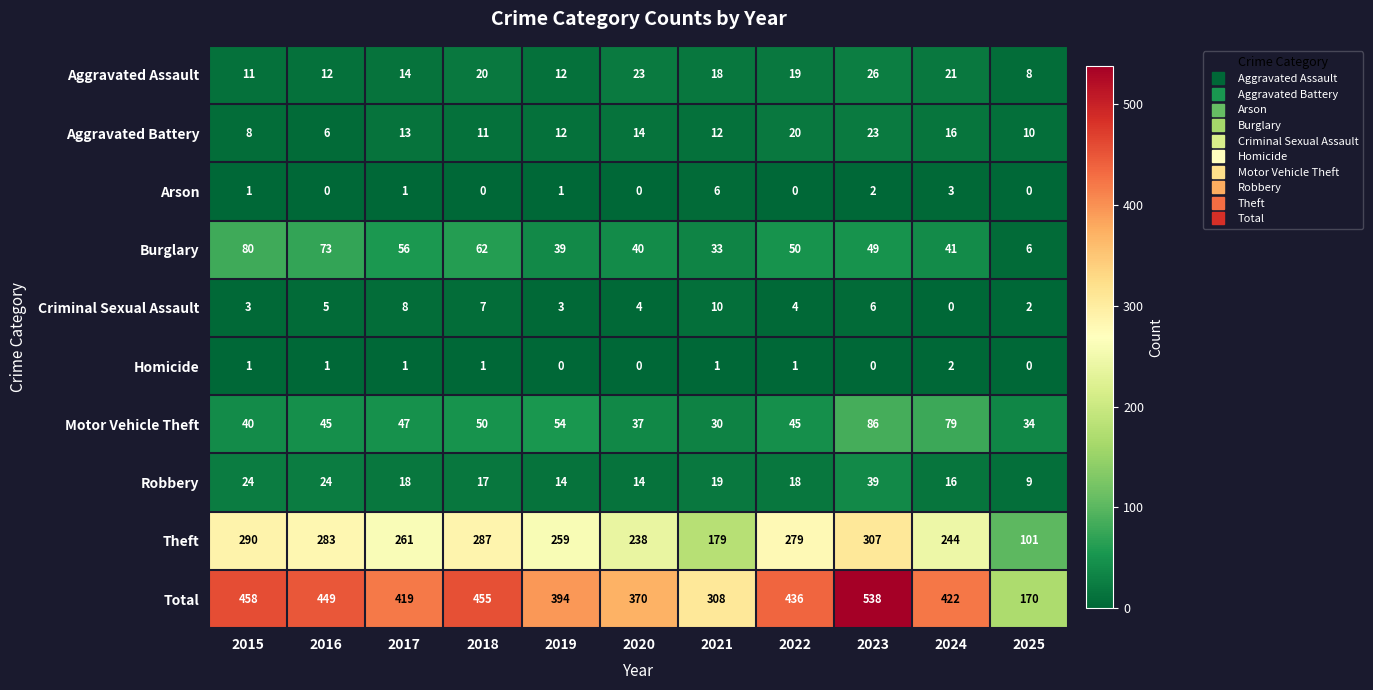

What is the sum of all Total values?

4419